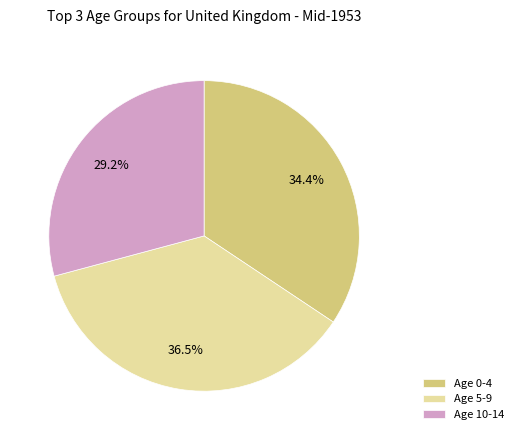

Between Age 0-4 and Age 10-14, which is larger?

Age 0-4